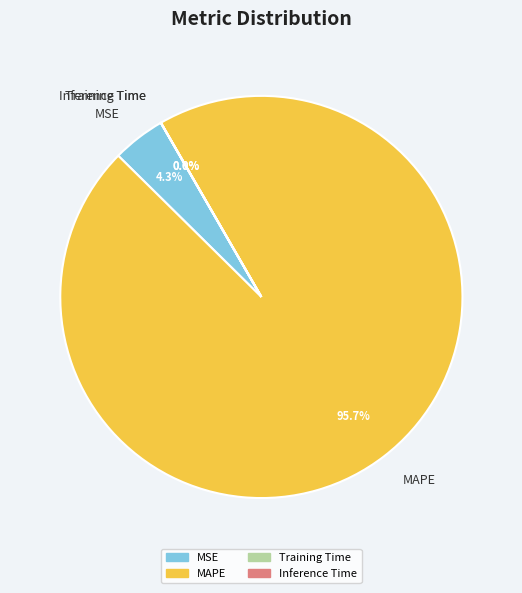

Which category has the biggest portion of the pie?

MAPE